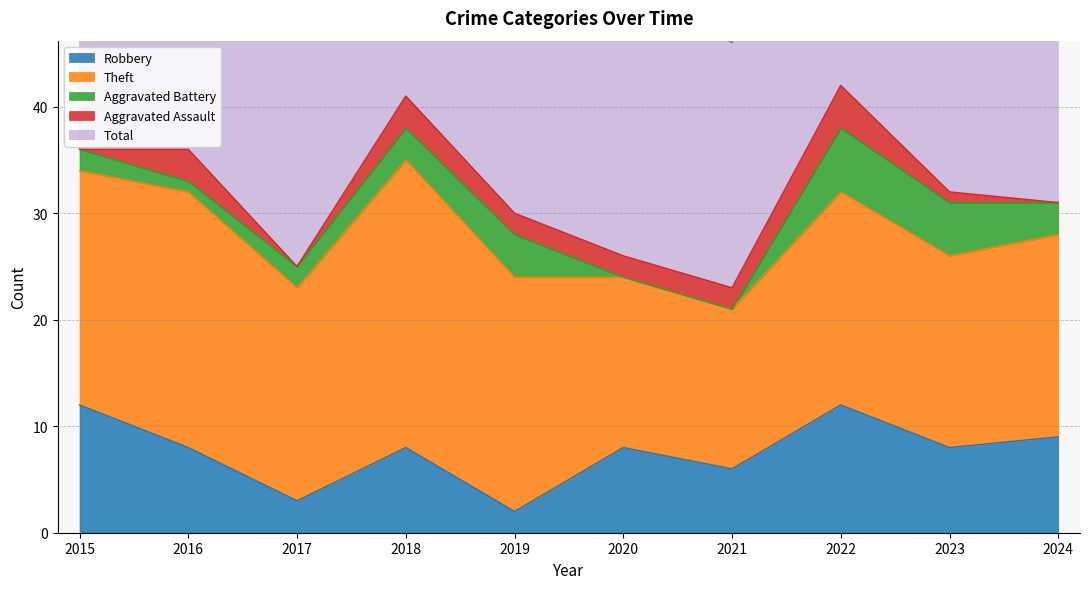

Between 2017 and 2021, which series saw the biggest shift?

Theft